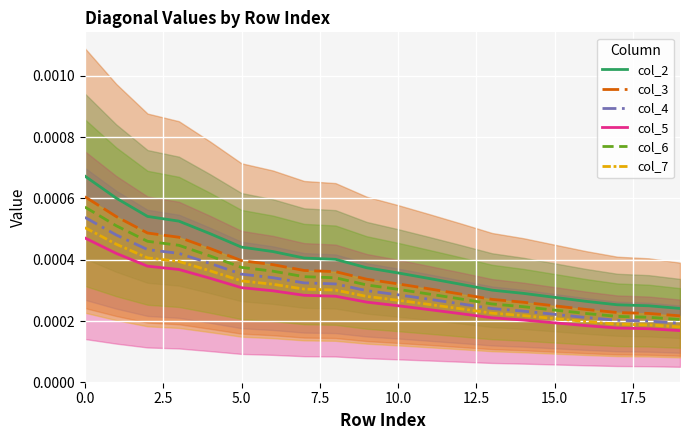

True or false: col_7 and col_2 cross at least once.

False